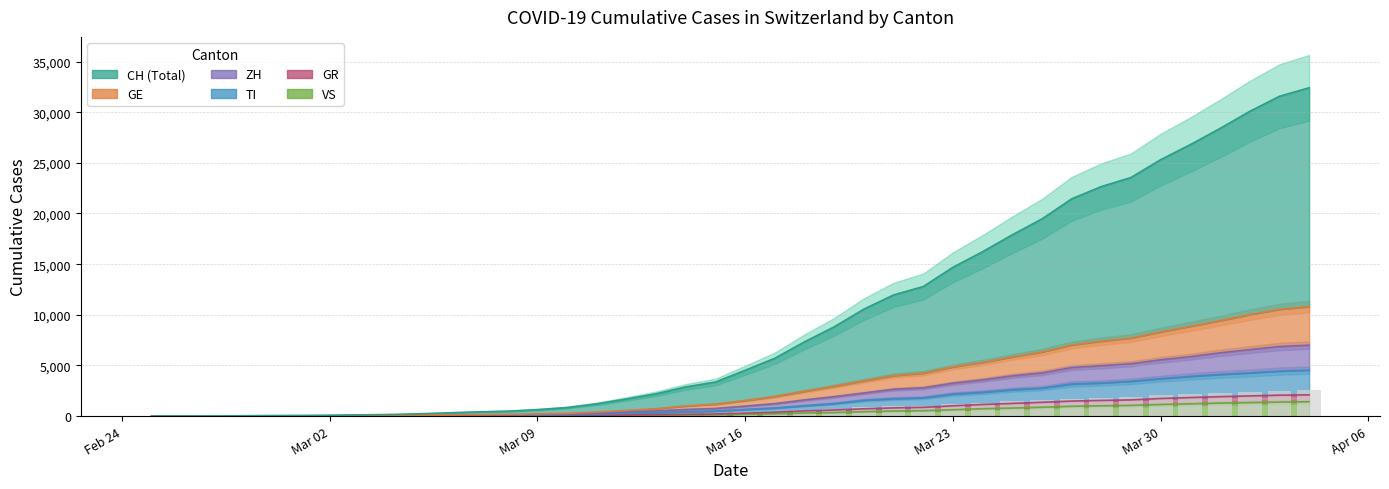

What is the maximum value for VS?

1418